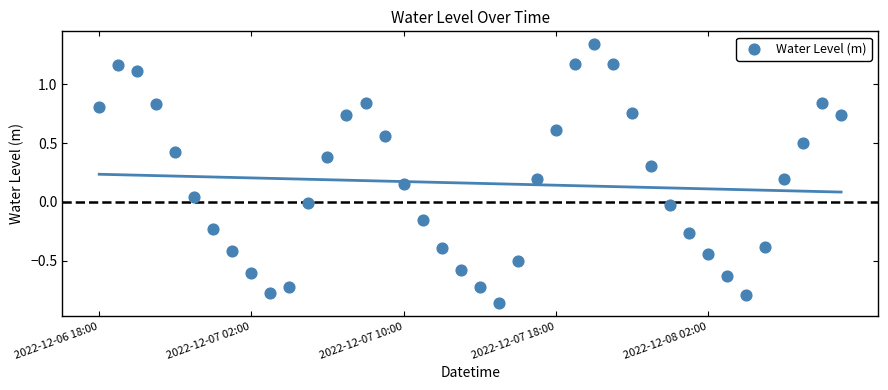

What is the range of Y values (max minus min)?

2.2